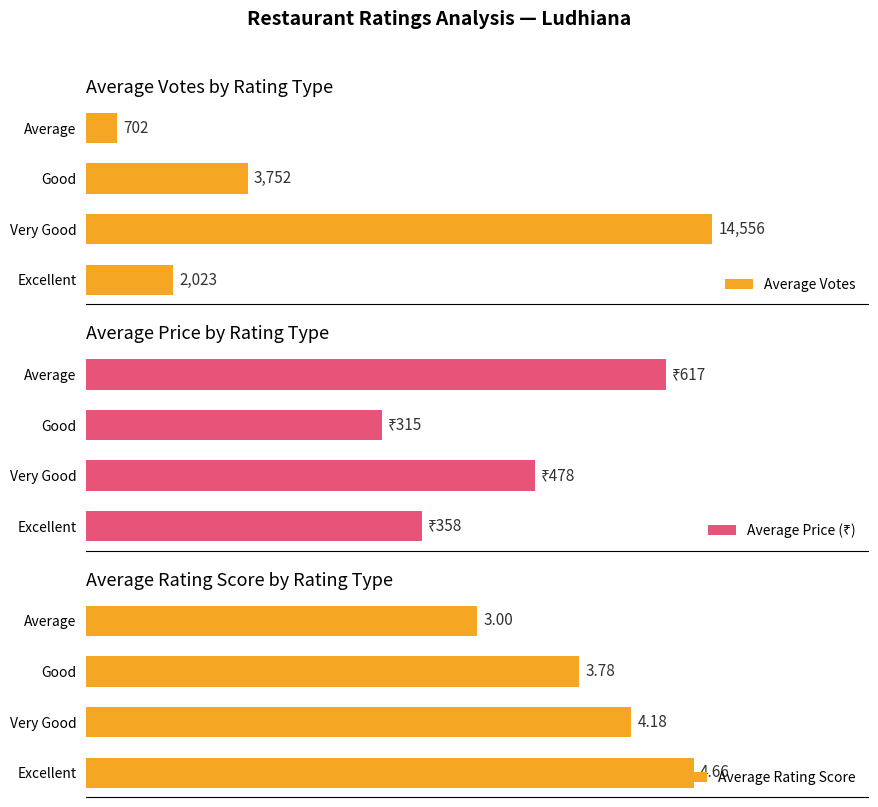

Where is Average Votes nearest to the value 7629?

Good